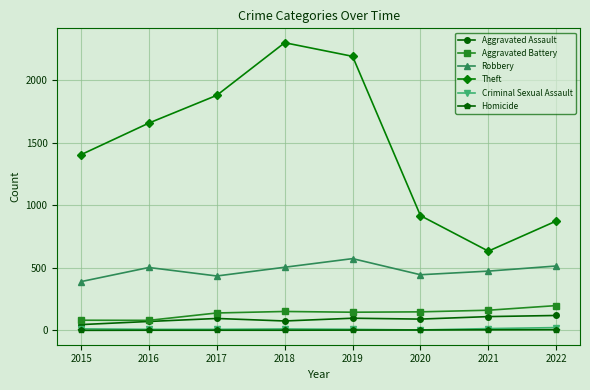

How many interior local valleys does the Theft series have?

1